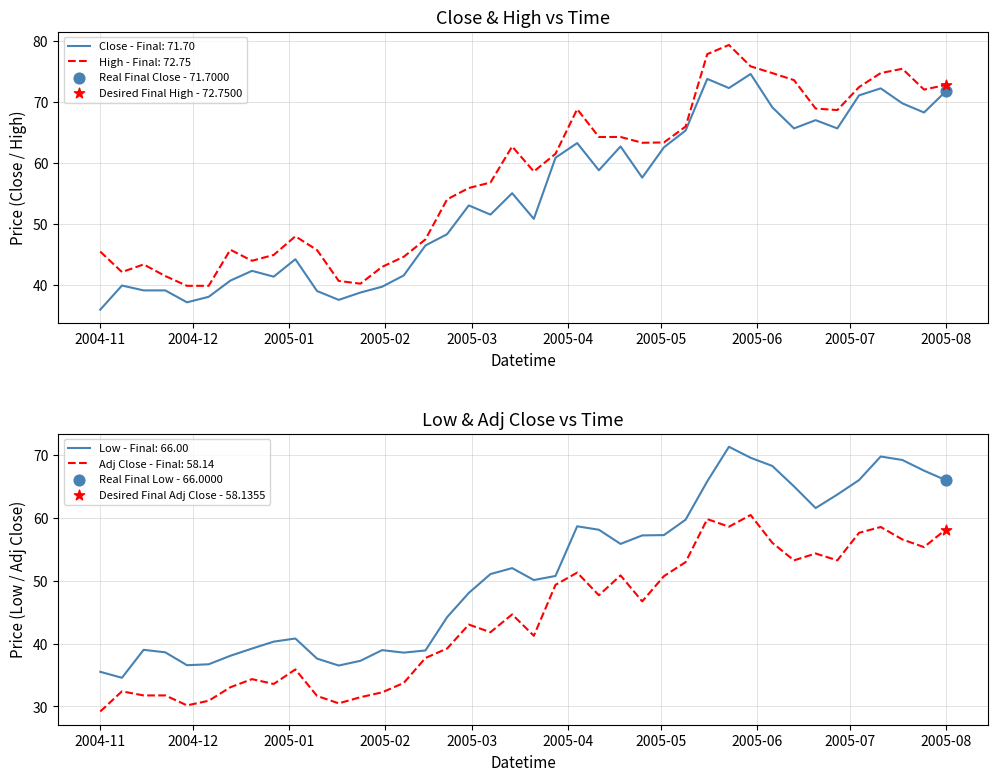

Which series contains the highest Y value?

High